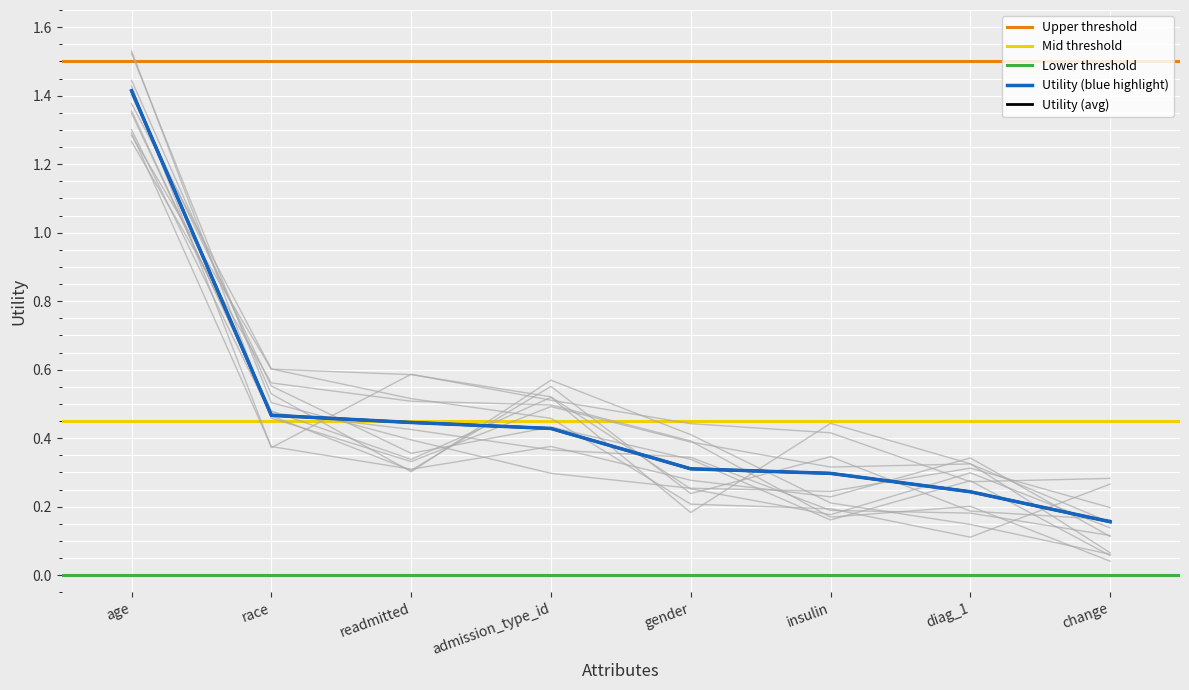

Which has a higher value, race or gender?

race